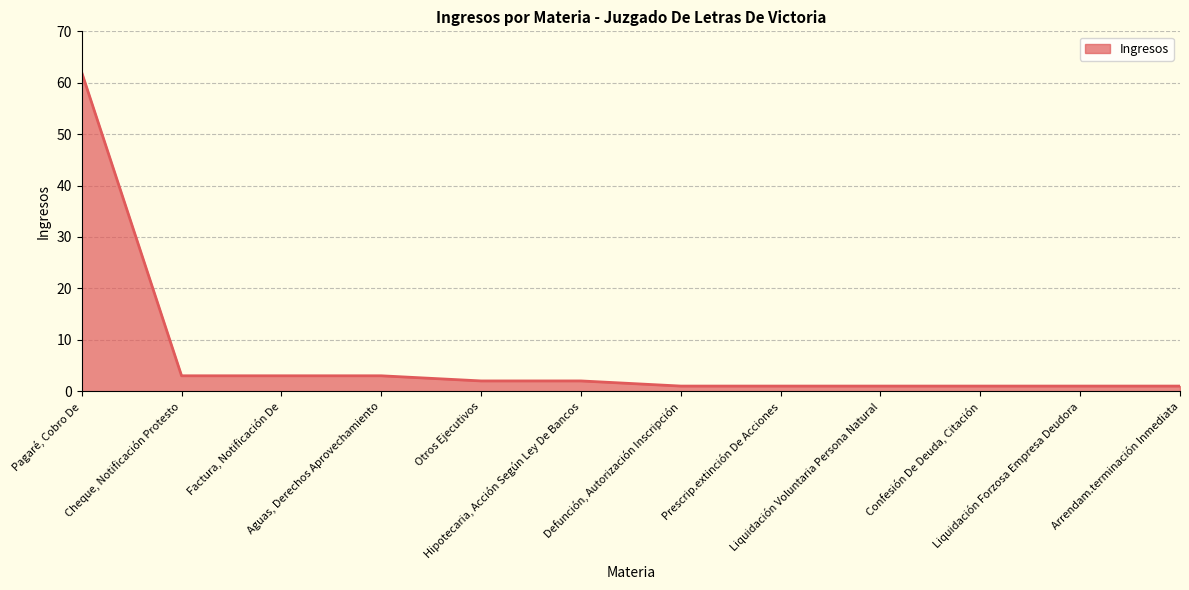

What is the greatest value displayed?

62